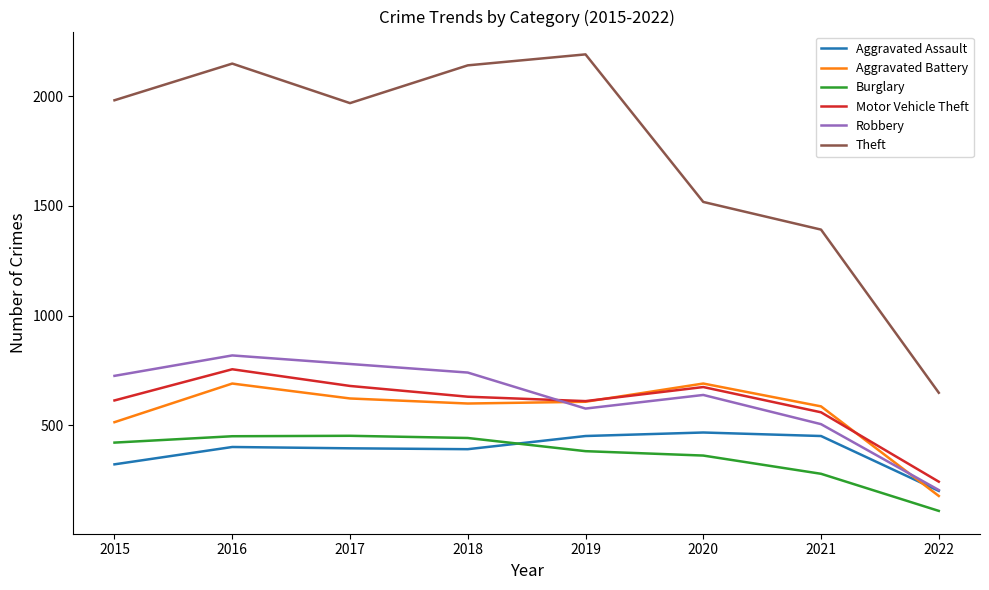

What is the sum of the Theft values at 2020 and 2018?

3658